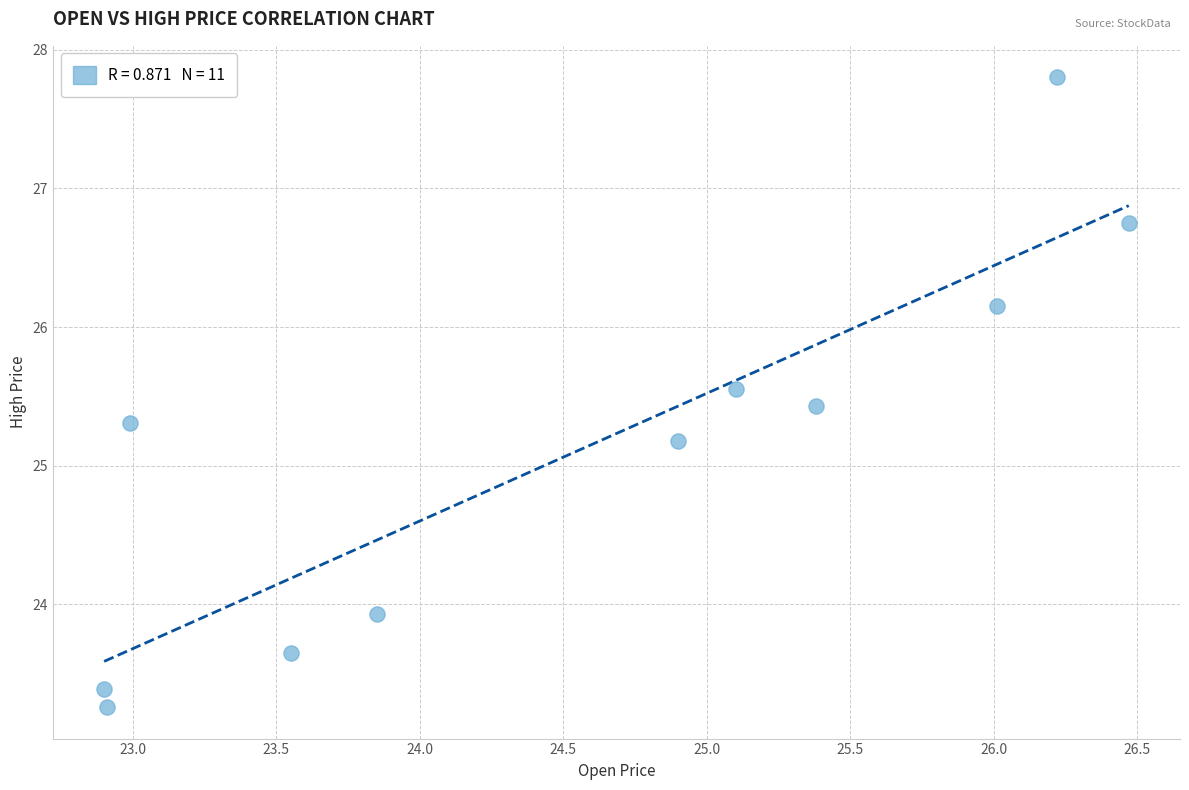

What is the range of X values (max minus min)?

3.6